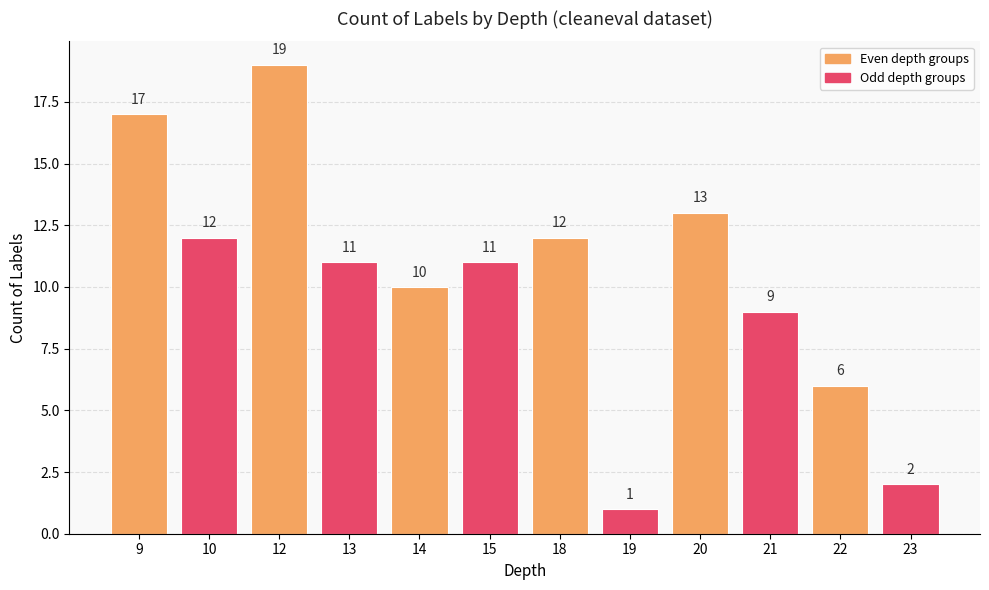

Are the bars grouped side by side (vs. stacked)?

No